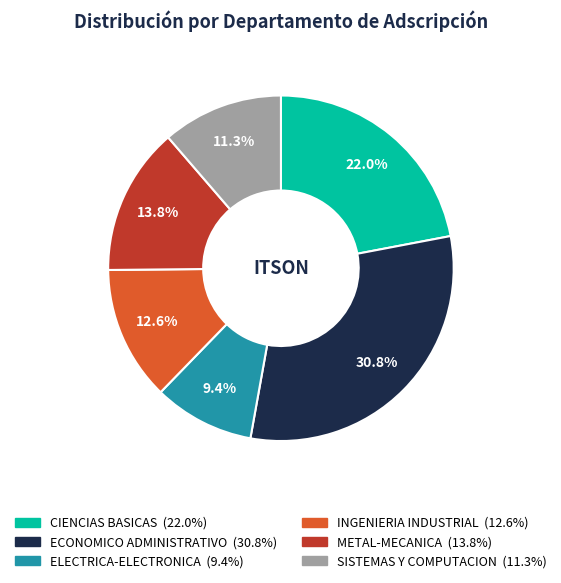

To the nearest percent, what is the difference between the largest and smallest slice percentages?

21%